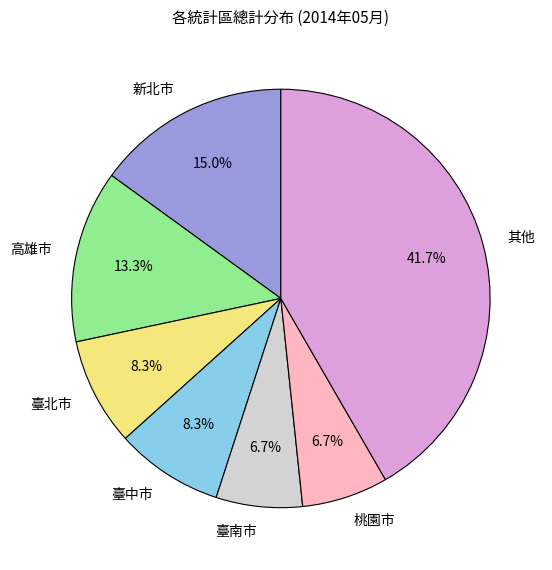

Is 桃園市 the majority of the pie?

No